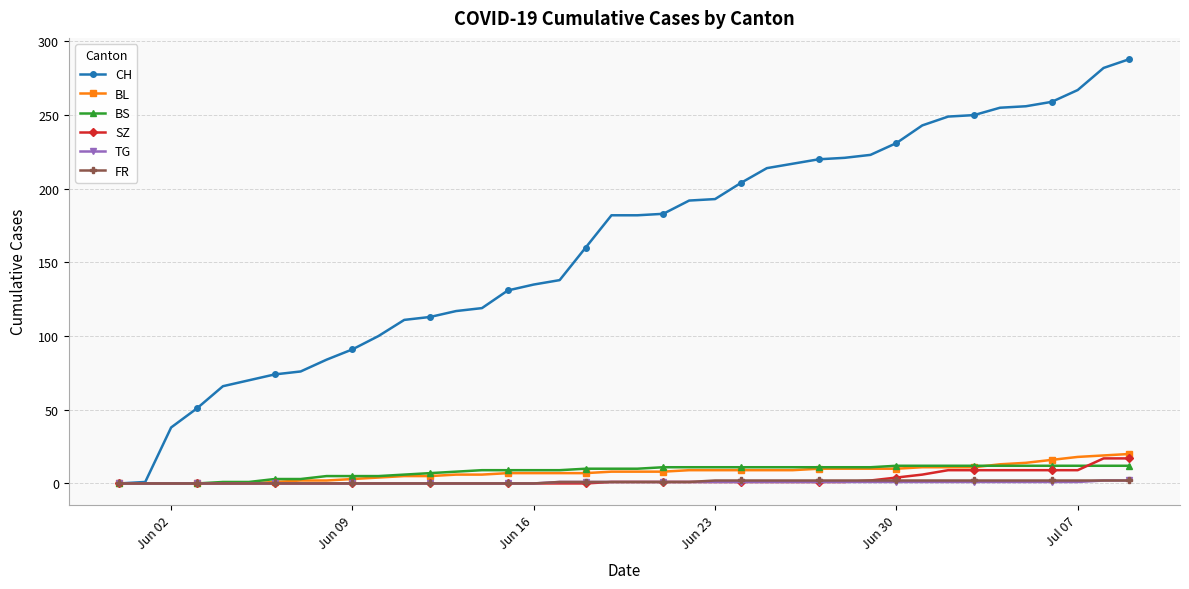

What is the maximum value shown in the chart?

288